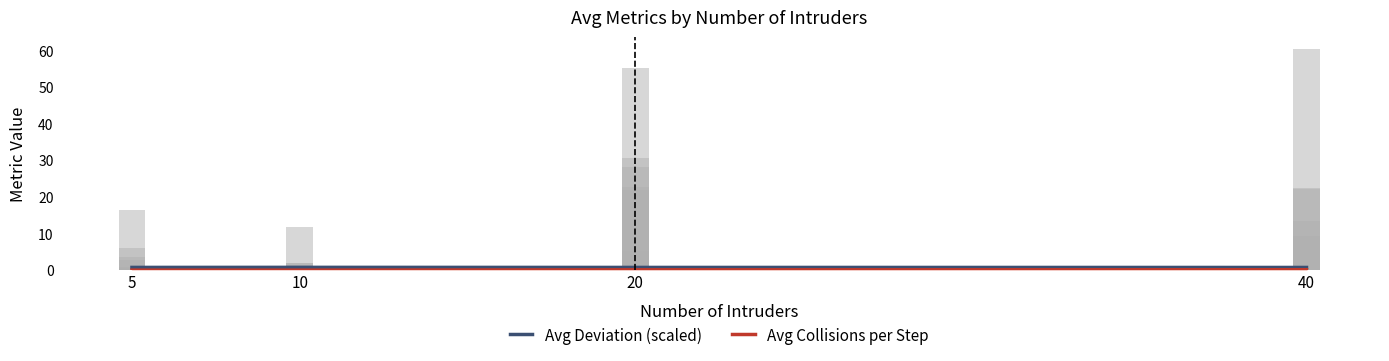

Reading left to right, what are all the values shown in this chart?

Avg Deviation (scaled): 5=0.8	10=0.8	20=0.8	40=0.8
Avg Collisions per Step: 5=0.0	10=0.0	20=0.1	40=0.1